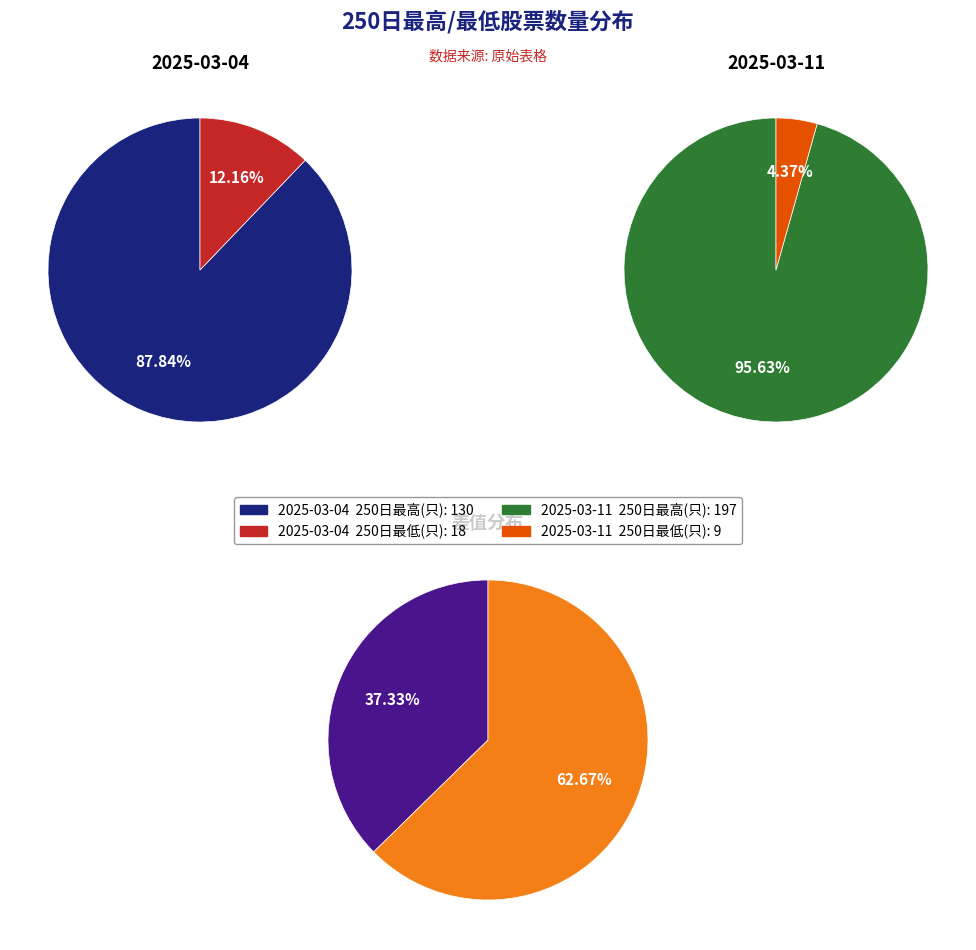

What portion of the pie excludes 1?

87.8%